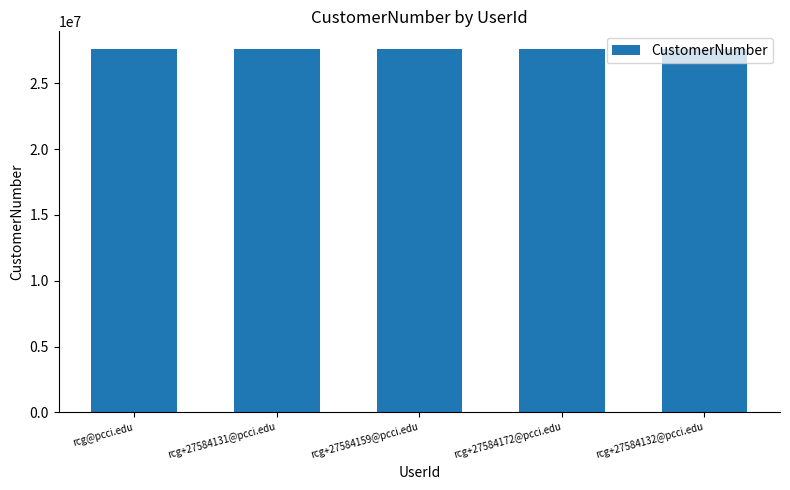

What is the greatest value displayed?

27584172